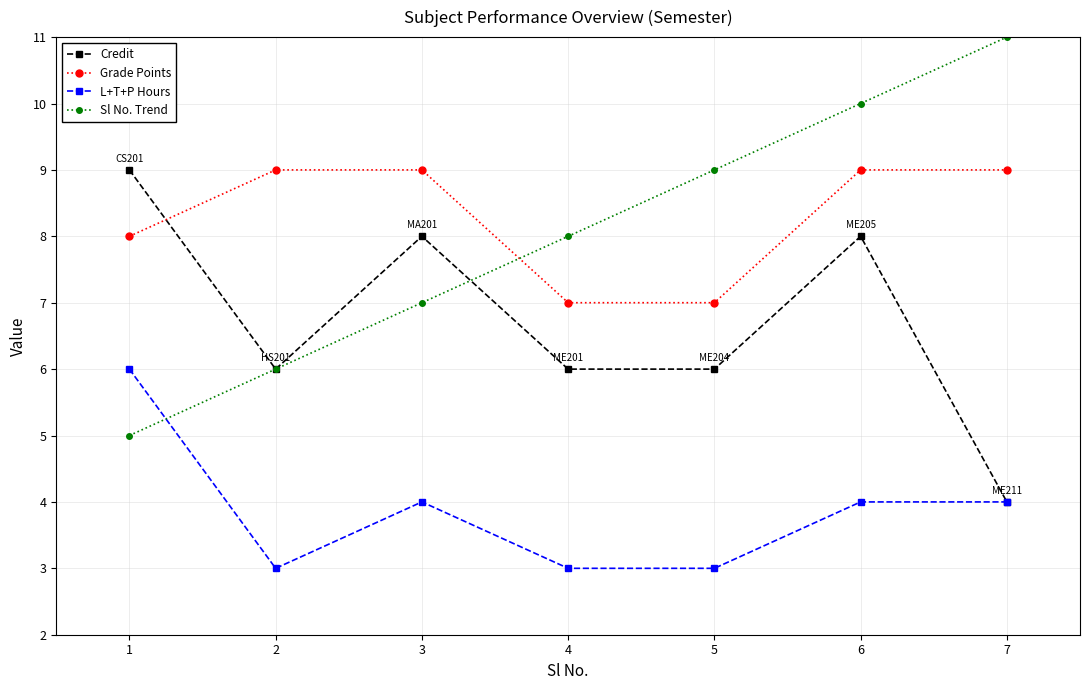

Where is the first local minimum for Credit?

2